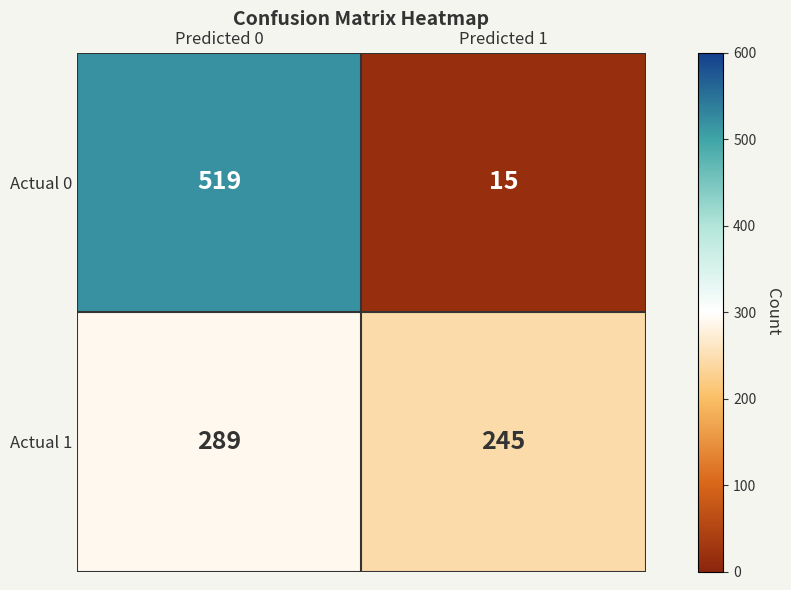

What is the difference between the maximum and minimum values in the Actual 0 series?

504